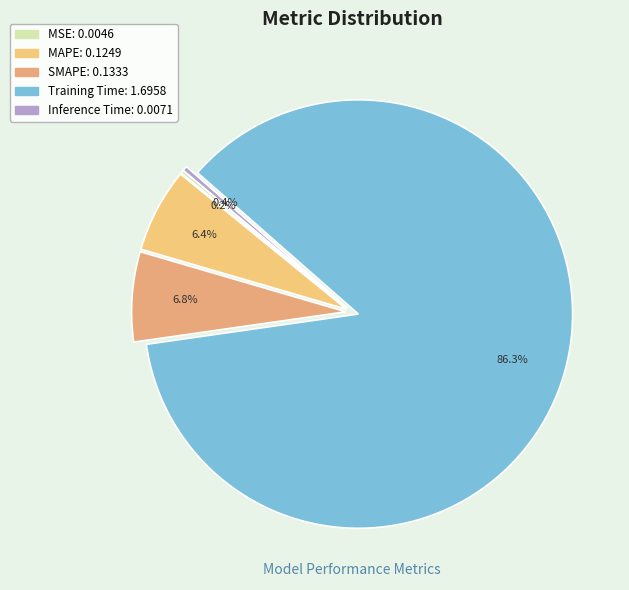

Is MSE the majority of the pie?

No